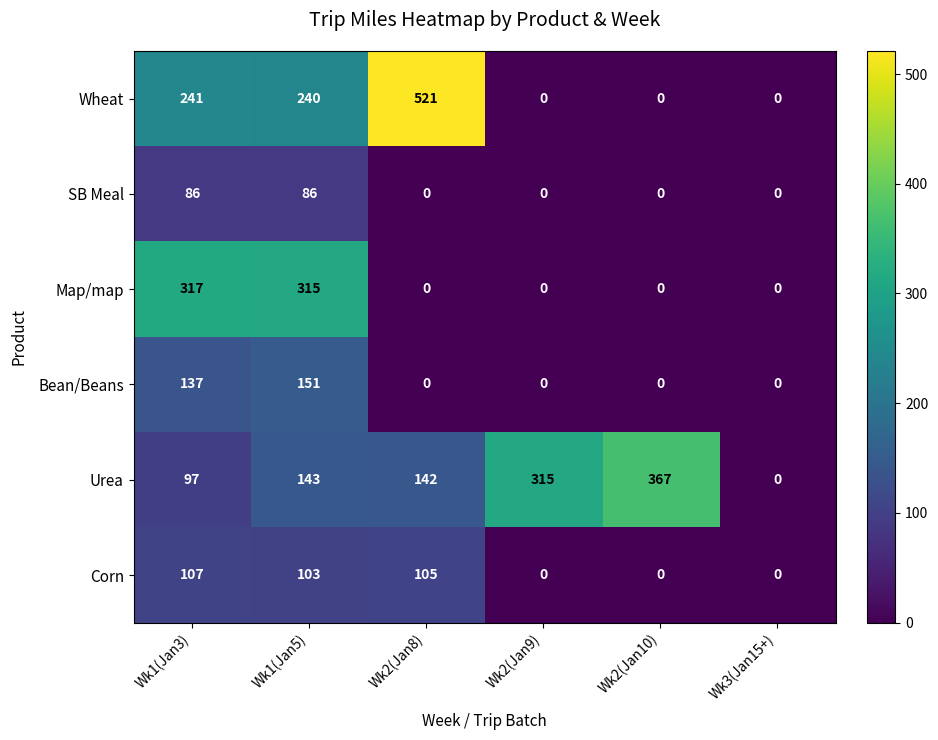

Rank the series at Wk1(Jan5) from highest to lowest value.

Map/map, Wheat, Bean/Beans, Urea, Corn, SB Meal